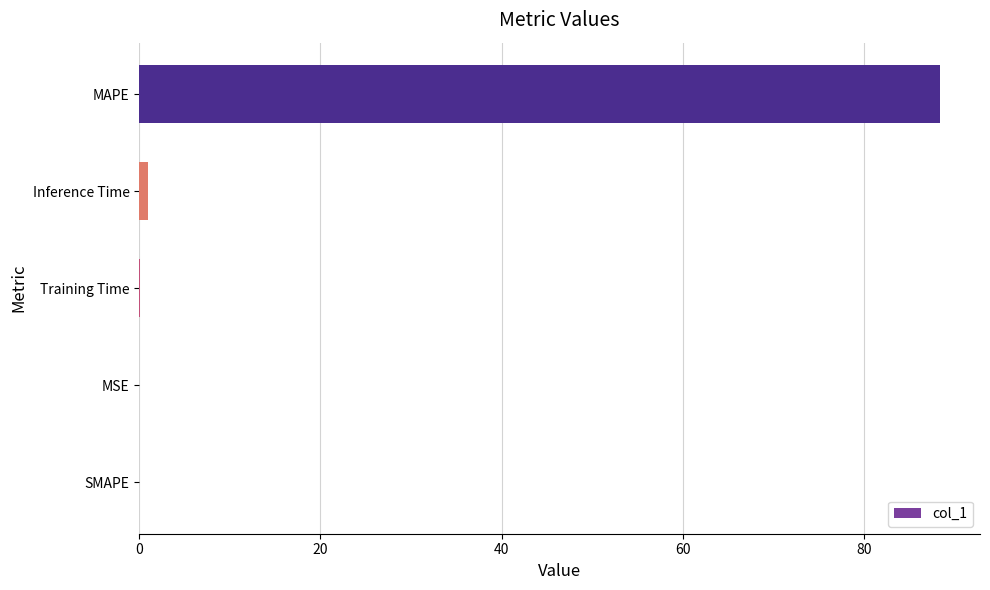

The chart shows a value of 0.0 at MSE. True or false?

True